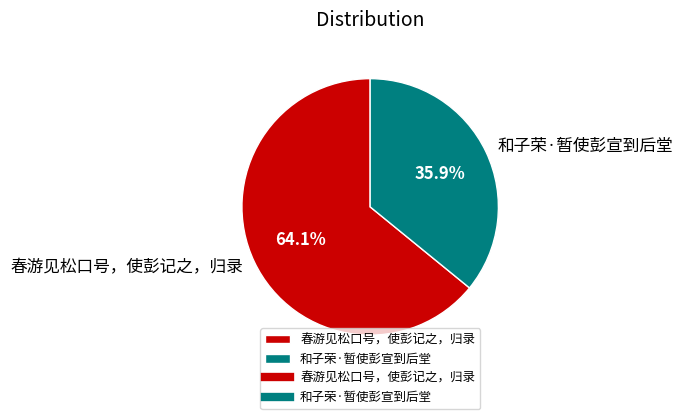

Which slice is the largest?

春游见松口号，使彭记之，归录